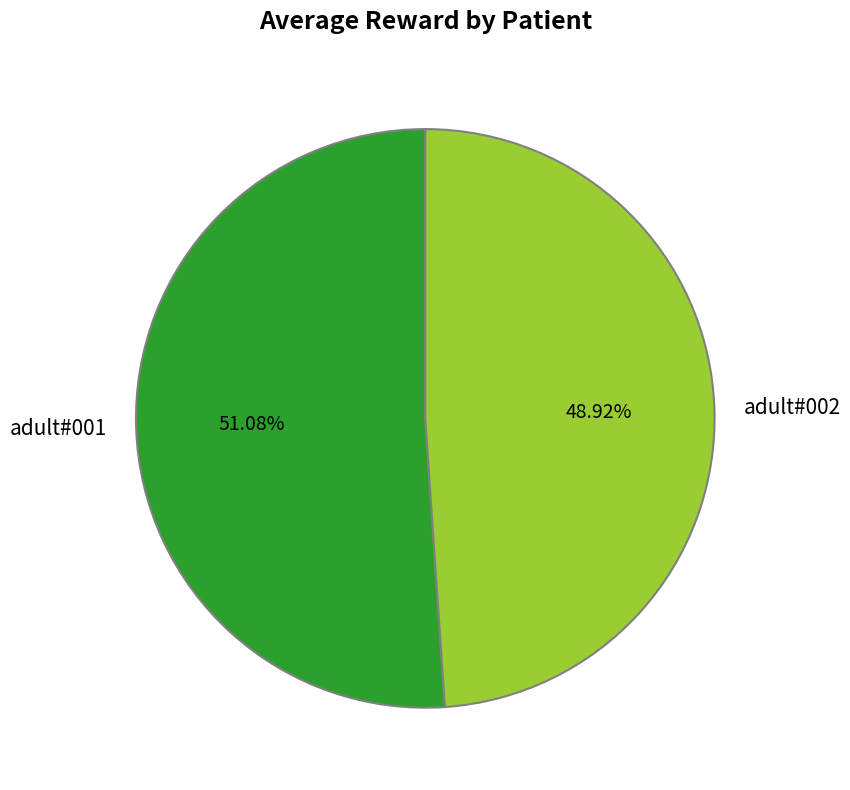

The adult#002 slice represents 49% of the pie. True or false?

True